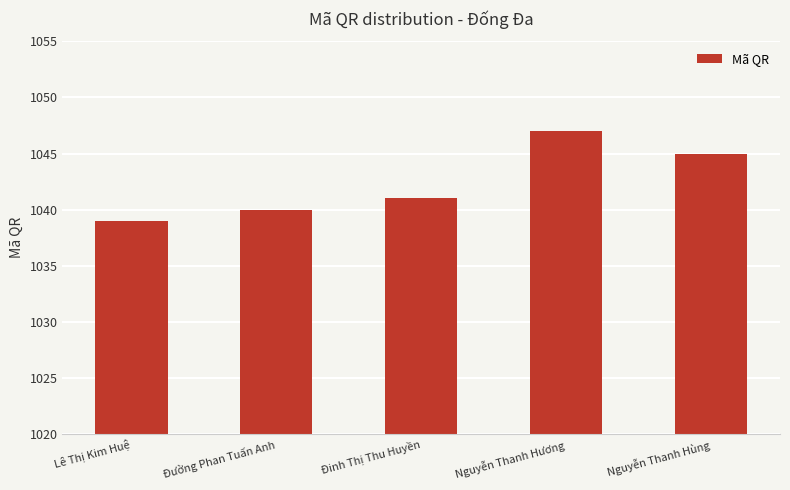

Reading left to right, extract all data points from this chart.

Lê Thị Kim Huệ=1039	Đường Phan Tuấn Anh=1040	Đinh Thị Thu Huyền=1041	Nguyễn Thanh Hương=1047	Nguyễn Thanh Hùng=1045